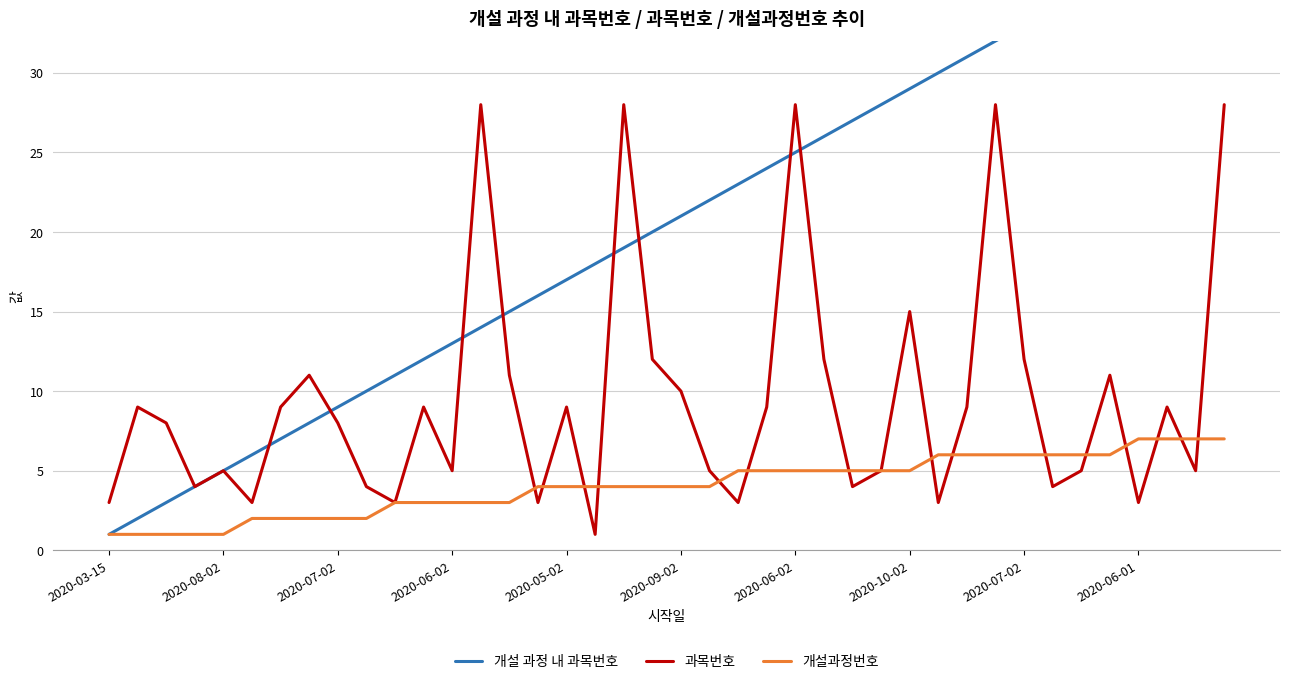

Rank the series by their average value, from lowest to highest.

개설과정번호, 과목번호, 개설 과정 내 과목번호